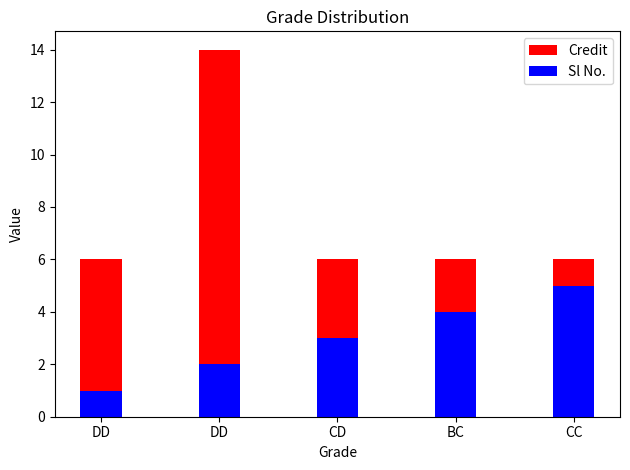

What is the sum of all Credit values?

38